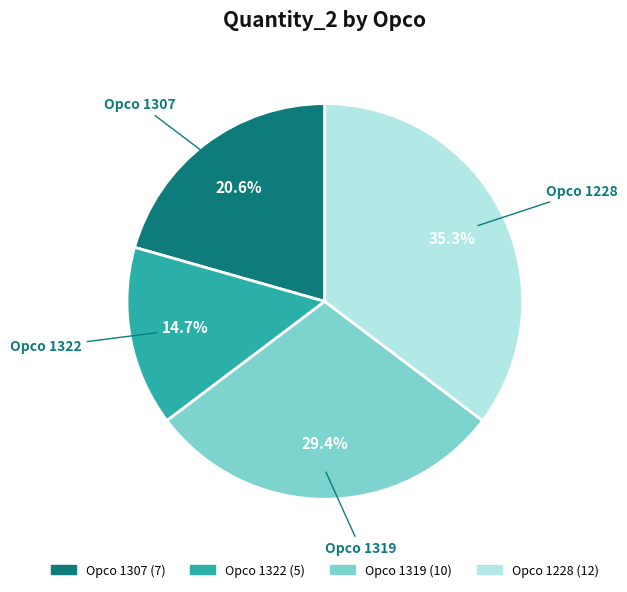

Is there a majority slice in this chart?

No